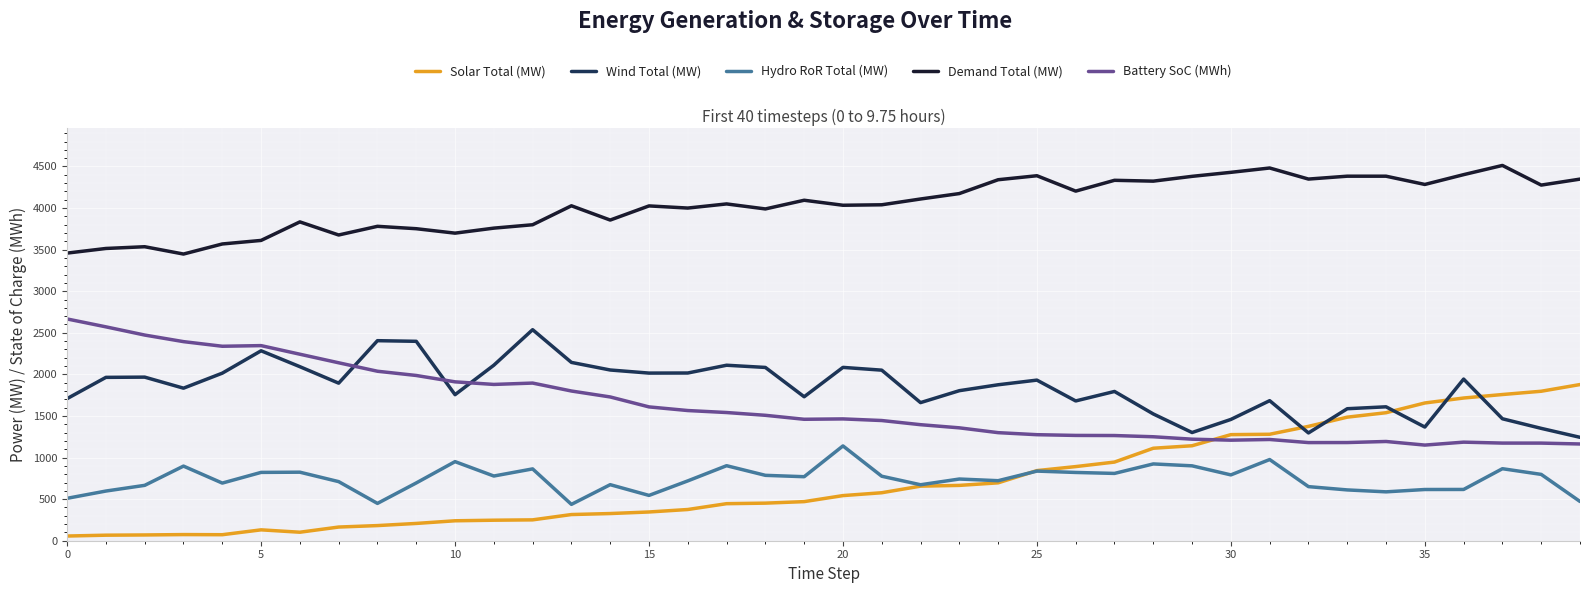

True or false: Demand Total (MW) and Wind Total (MW) cross at least once.

False